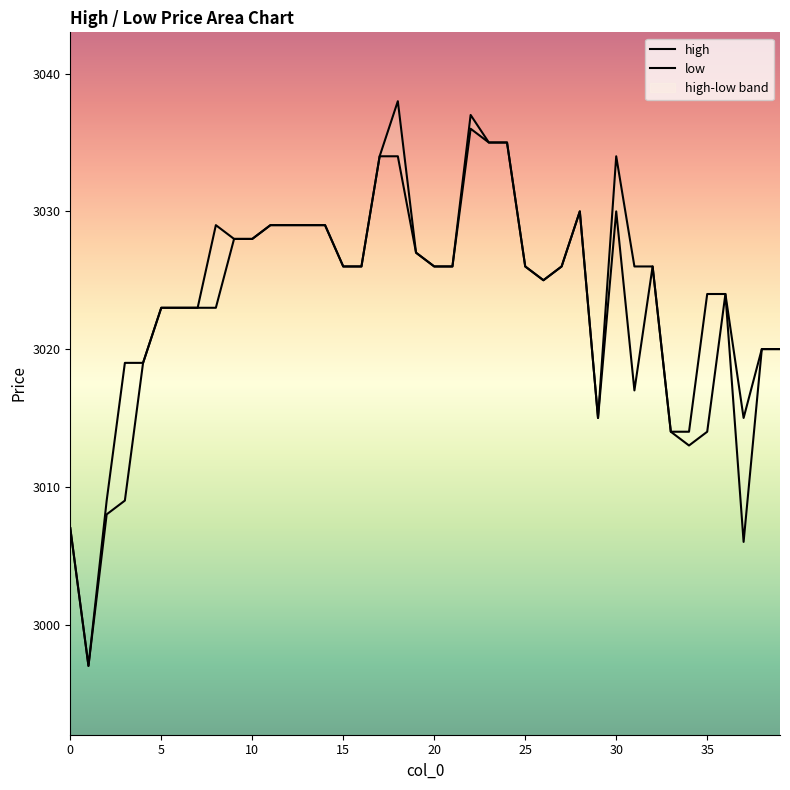

Is the value of low at 23 greater than the value of high at 24?

No